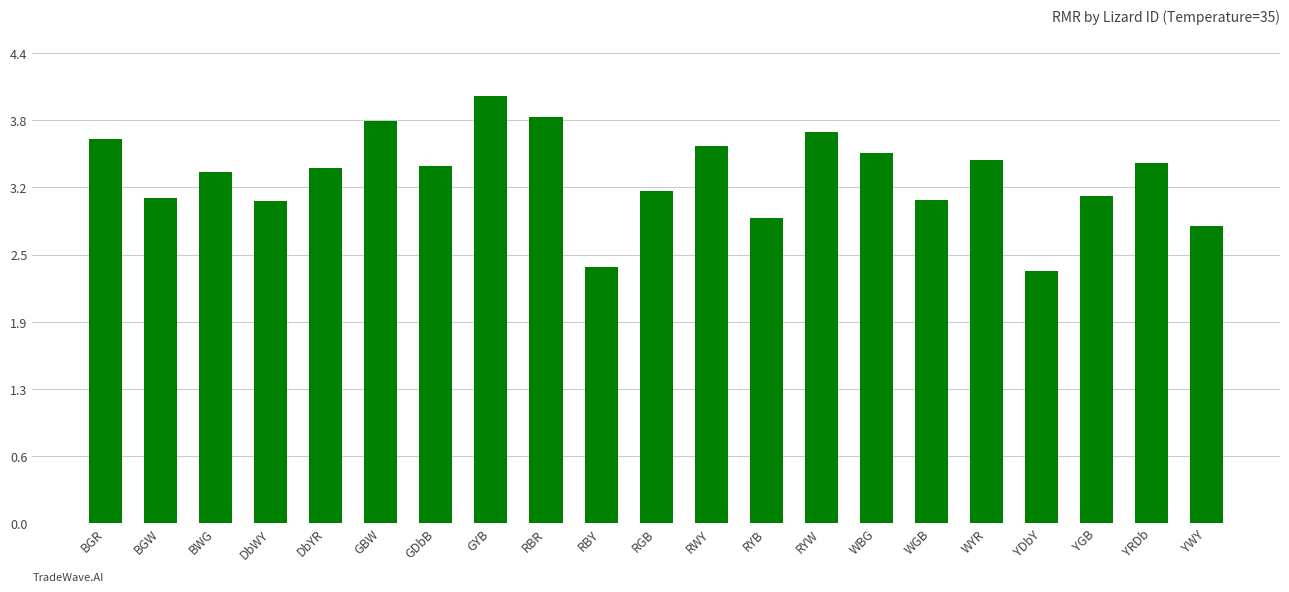

What is the label of the 15th bar from the left?

WBG